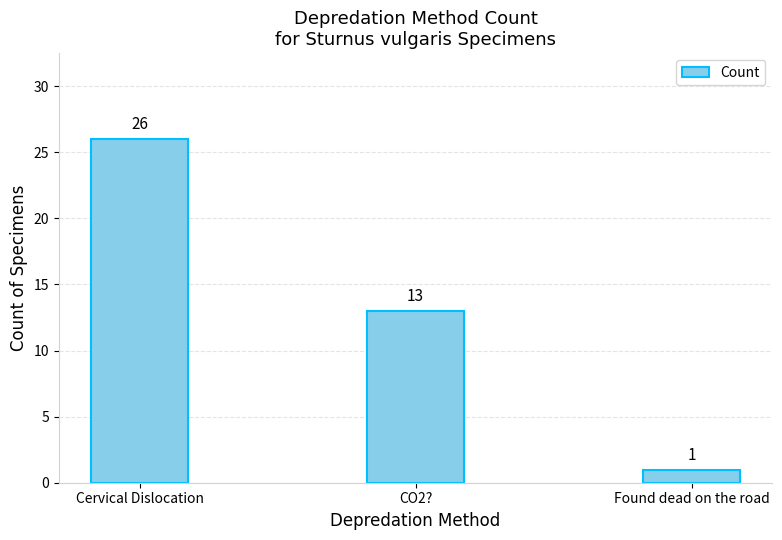

Does the chart contain any negative values?

No